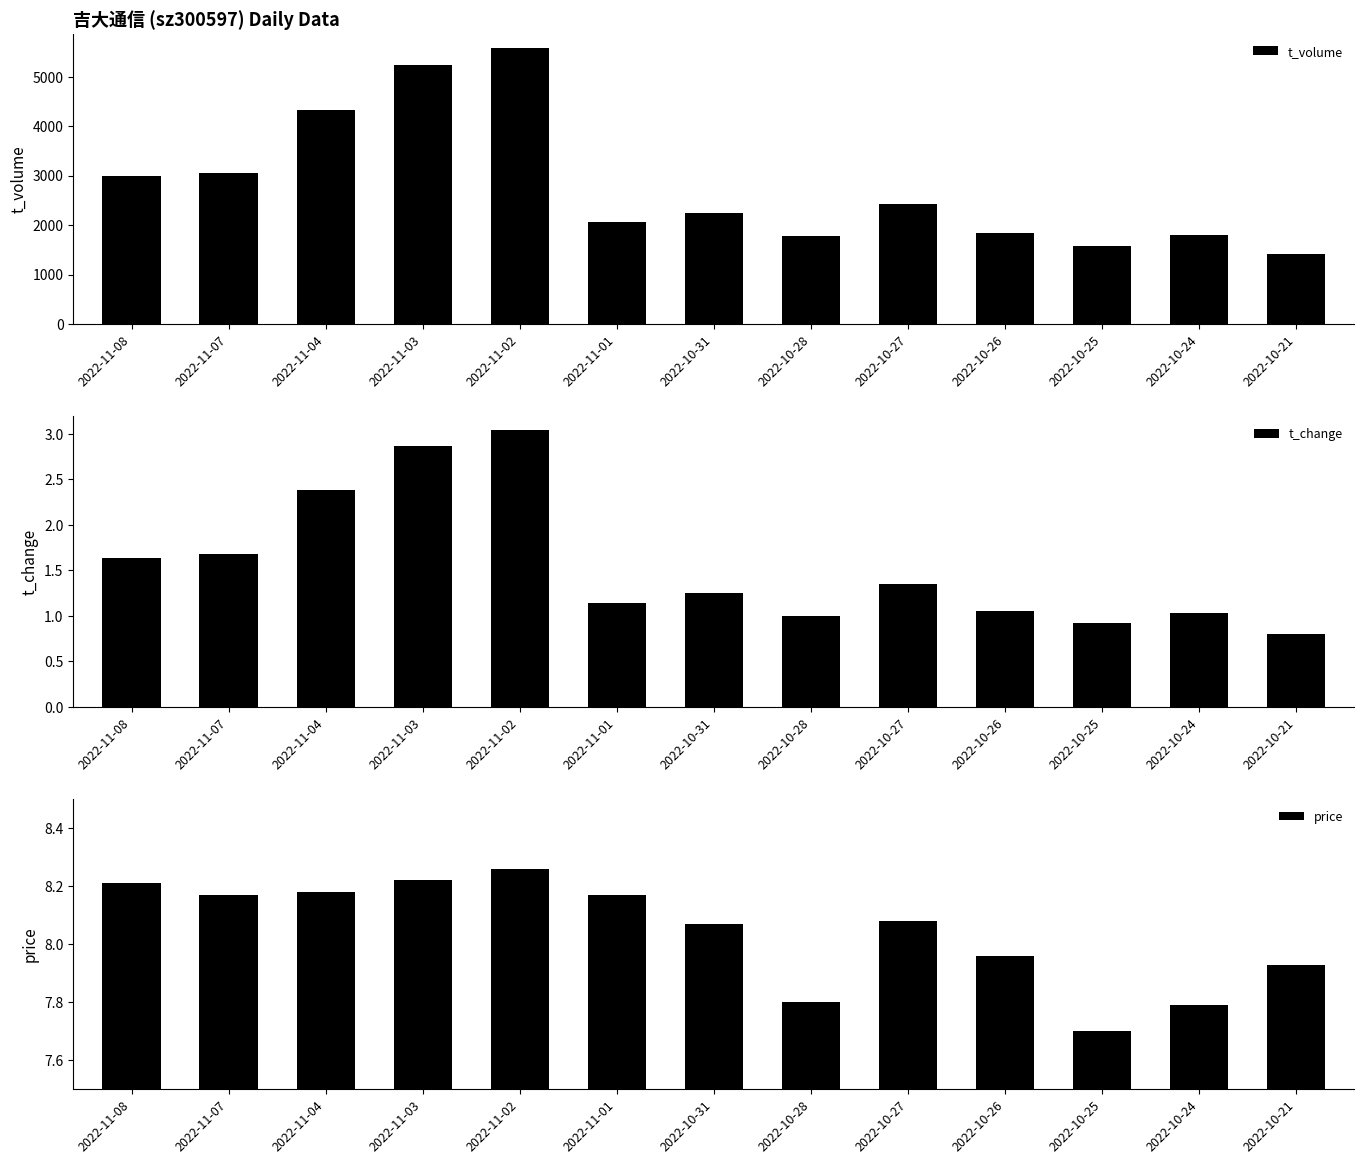

Which series has the widest spread of values?

t_volume